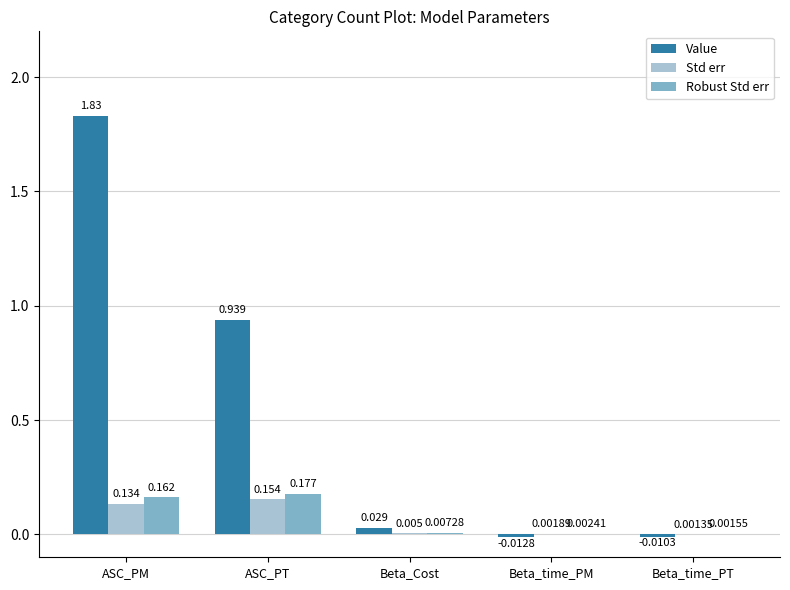

Which series has the largest total across all categories?

Value